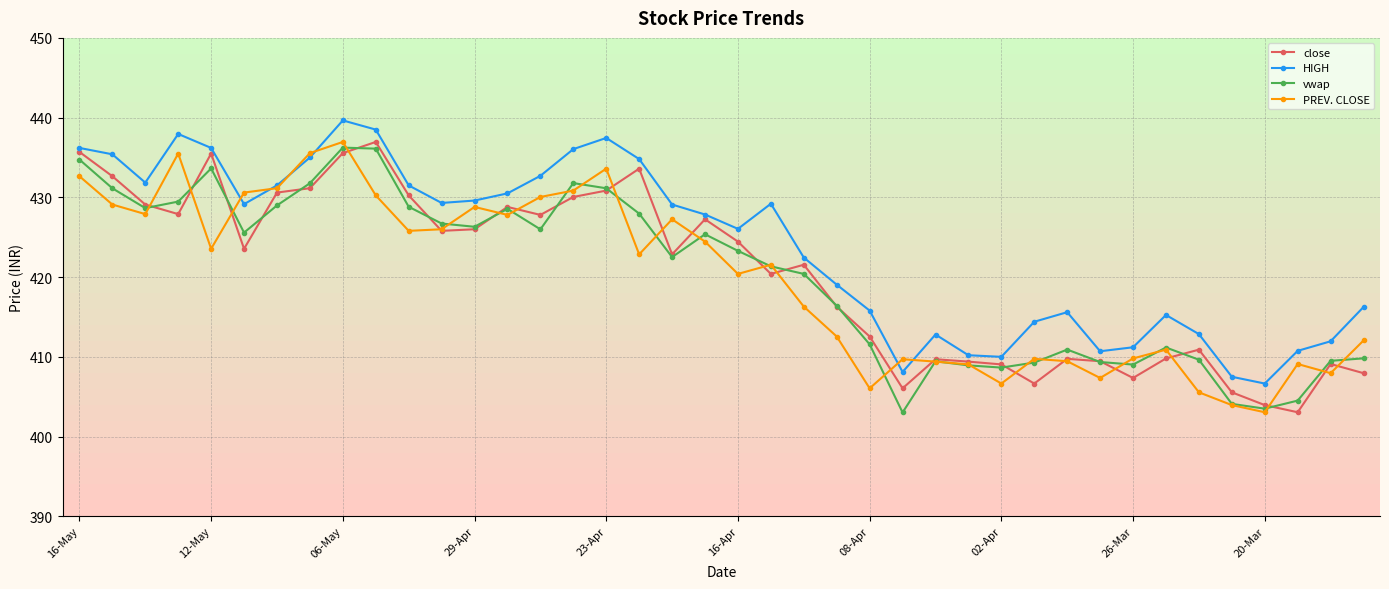

True or false: HIGH and vwap intersect in this chart.

False